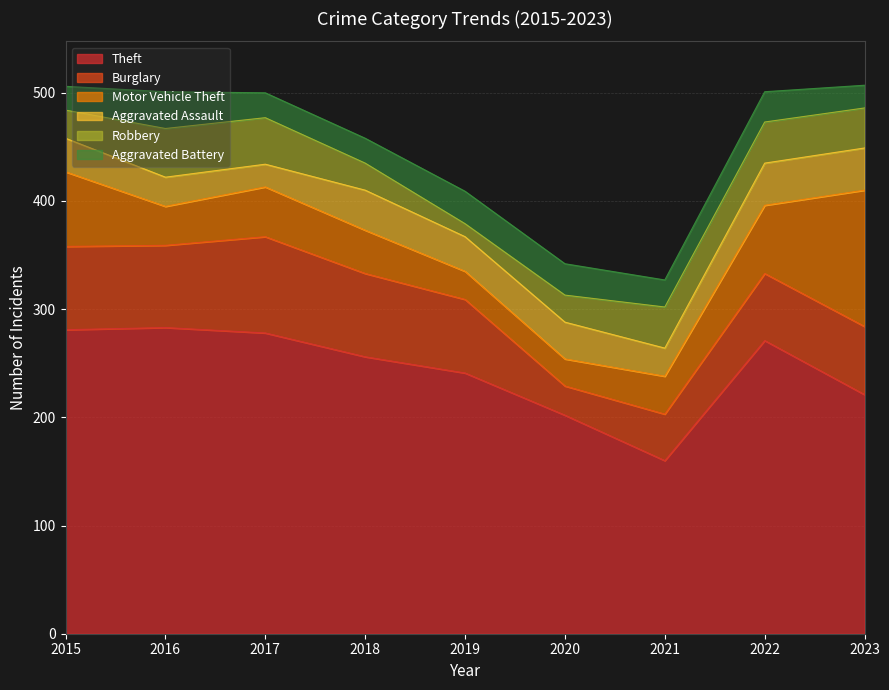

Rank the series at 2022 from highest to lowest value.

Theft, Motor Vehicle Theft, Burglary, Aggravated Assault, Robbery, Aggravated Battery